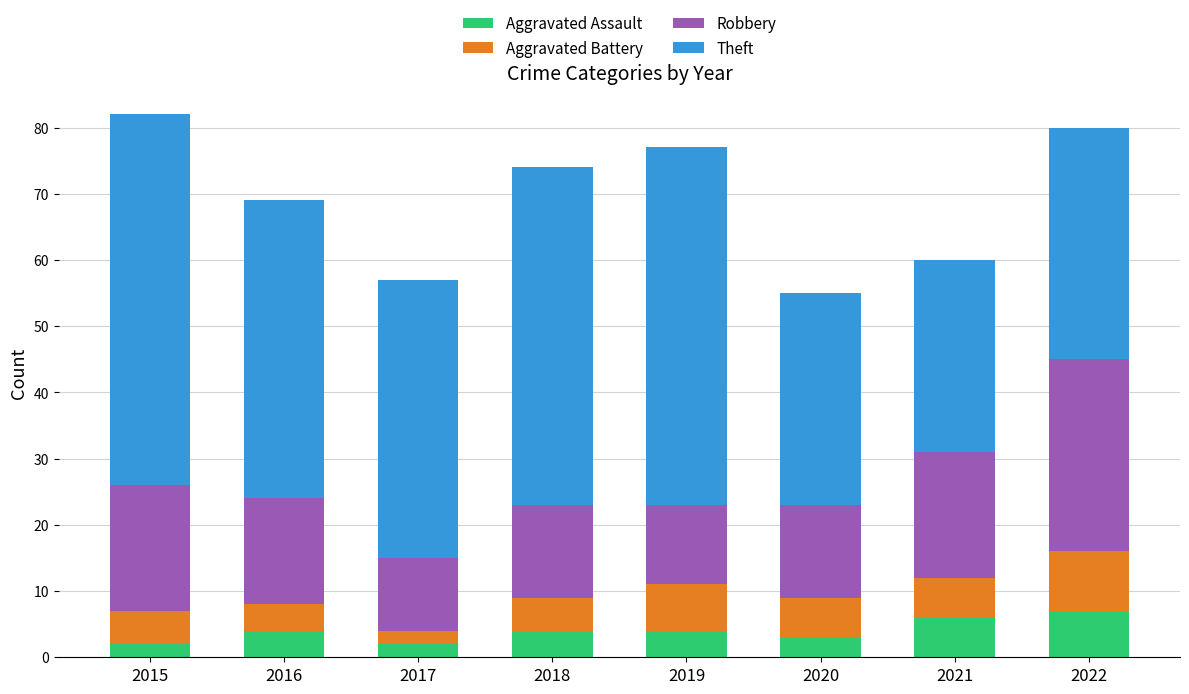

The value of Aggravated Assault at 2015 is 2. True or false?

True